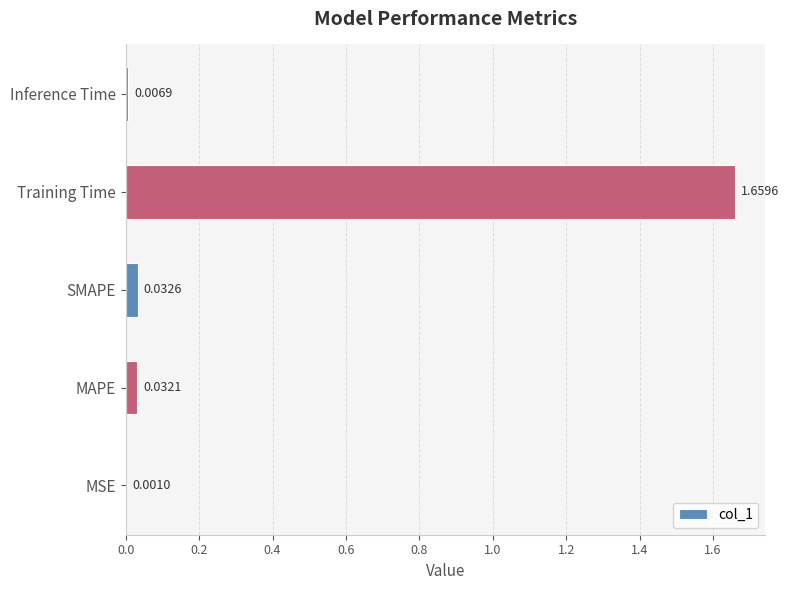

Which label corresponds to the largest value in the chart?

Training Time